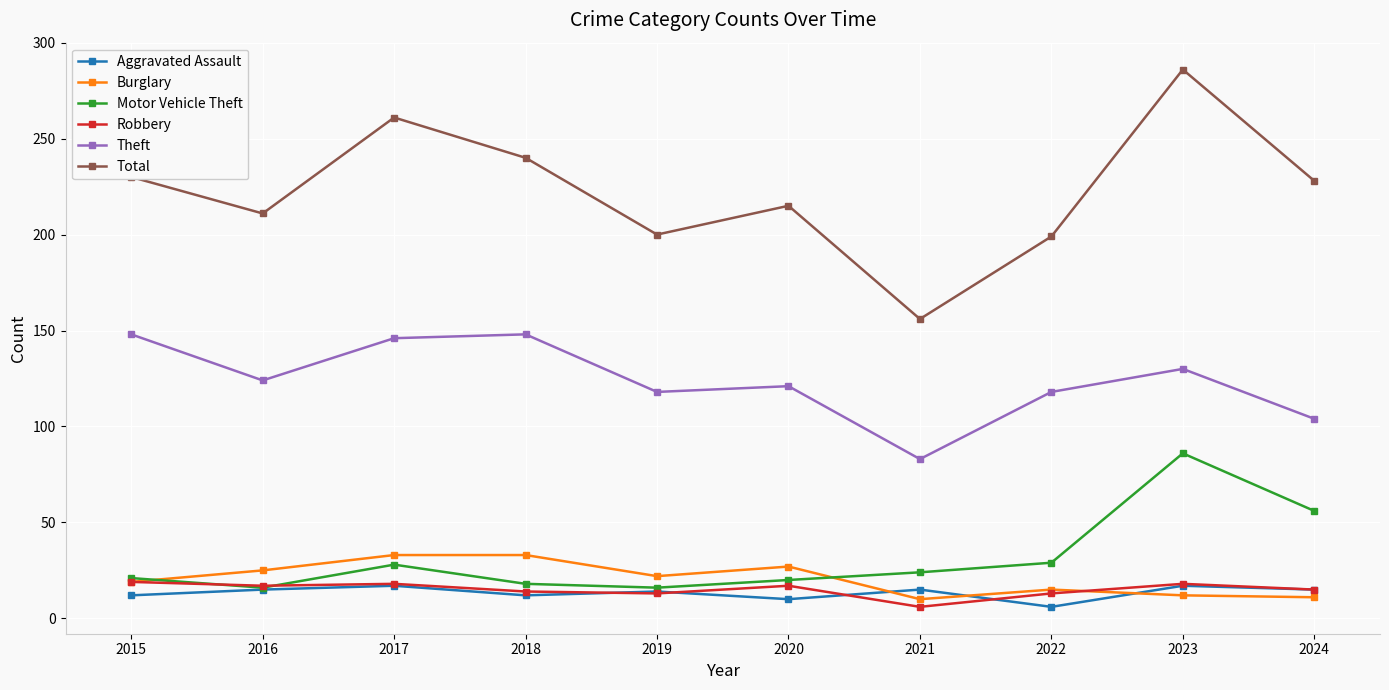

Which label corresponds to the largest value in the chart?

2023